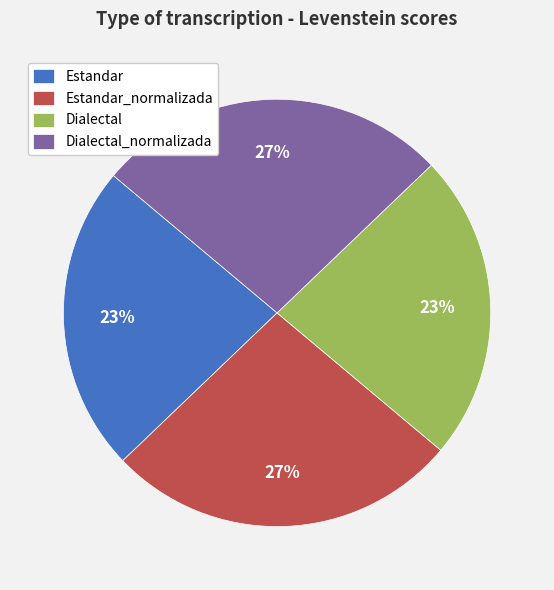

Is there a majority slice in this chart?

No